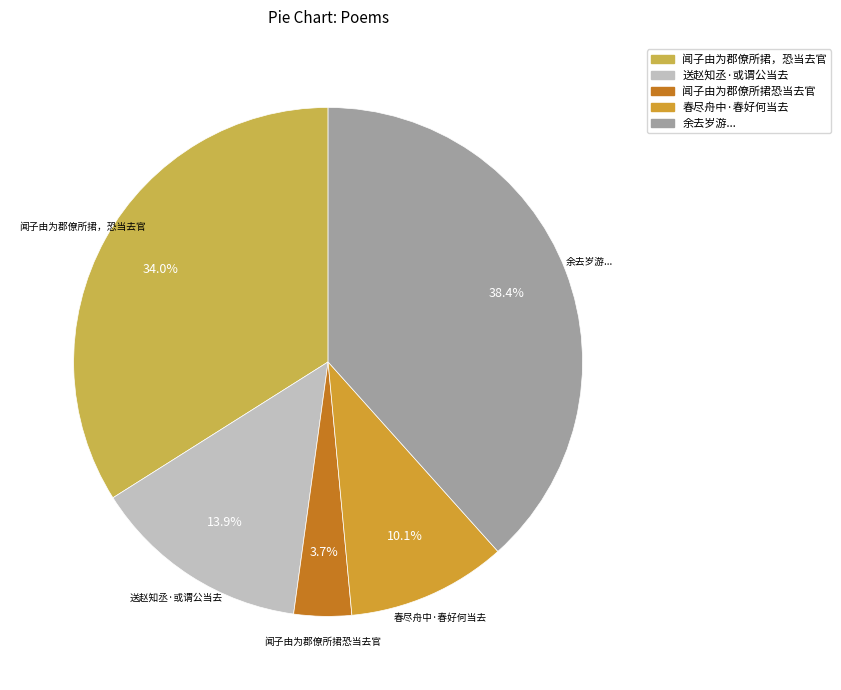

How many segments does this pie chart have?

5